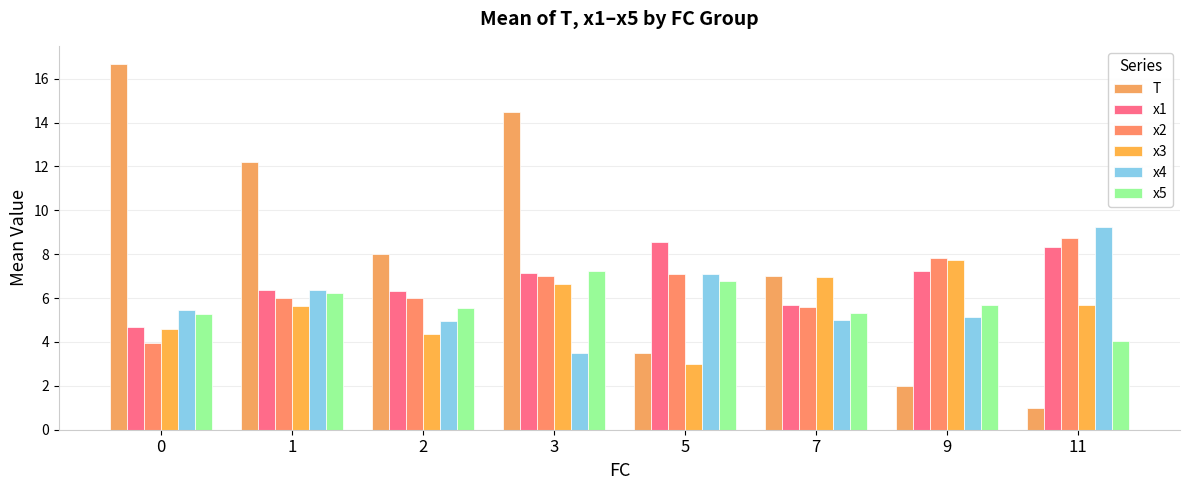

At how many categories does at least one series exceed 2?

8